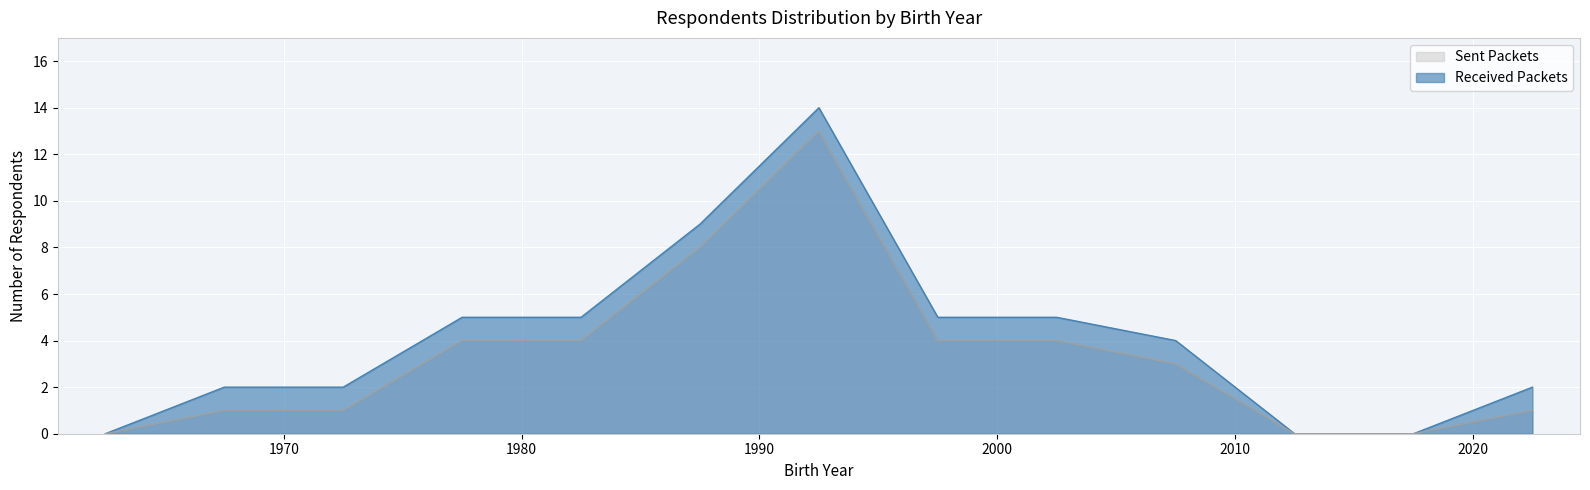

List the series in order of their peak value, lowest first.

Sent Packets, Received Packets